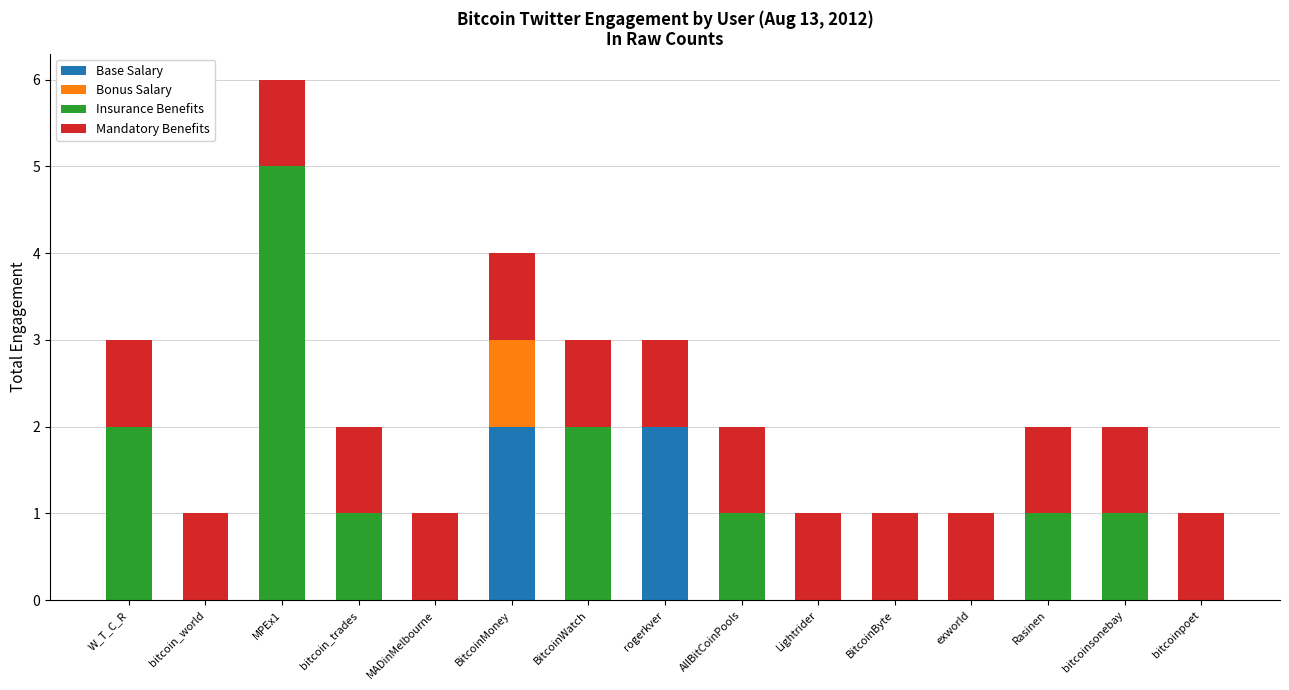

At which category is the sum across all series the highest?

MPEx1